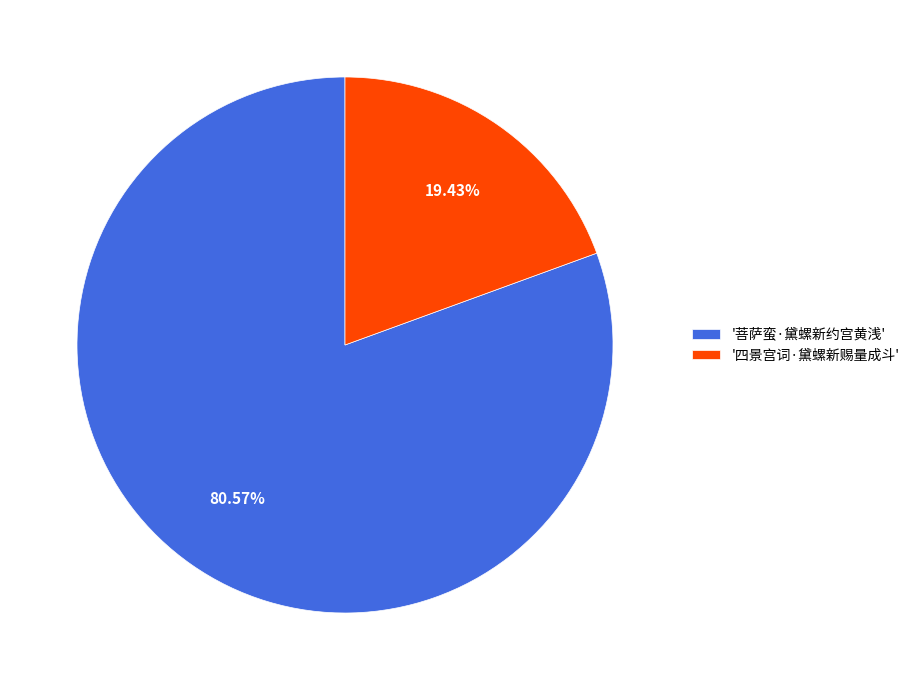

Is the sum of '四景宫词·黛螺新赐量成斗' and '菩萨蛮·黛螺新约宫黄浅' greater than half?

Yes